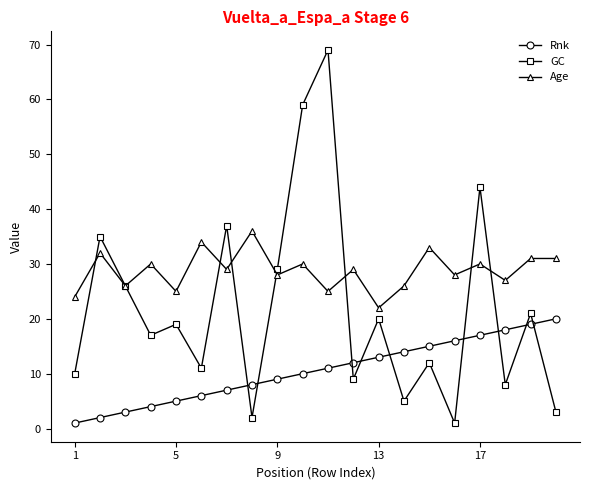

List the series in order of their overall mean, highest first.

Age, GC, Rnk